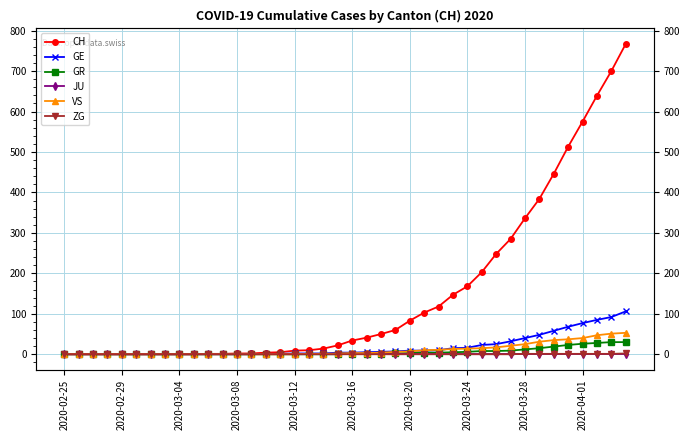

What is the maximum value shown in the chart?

767